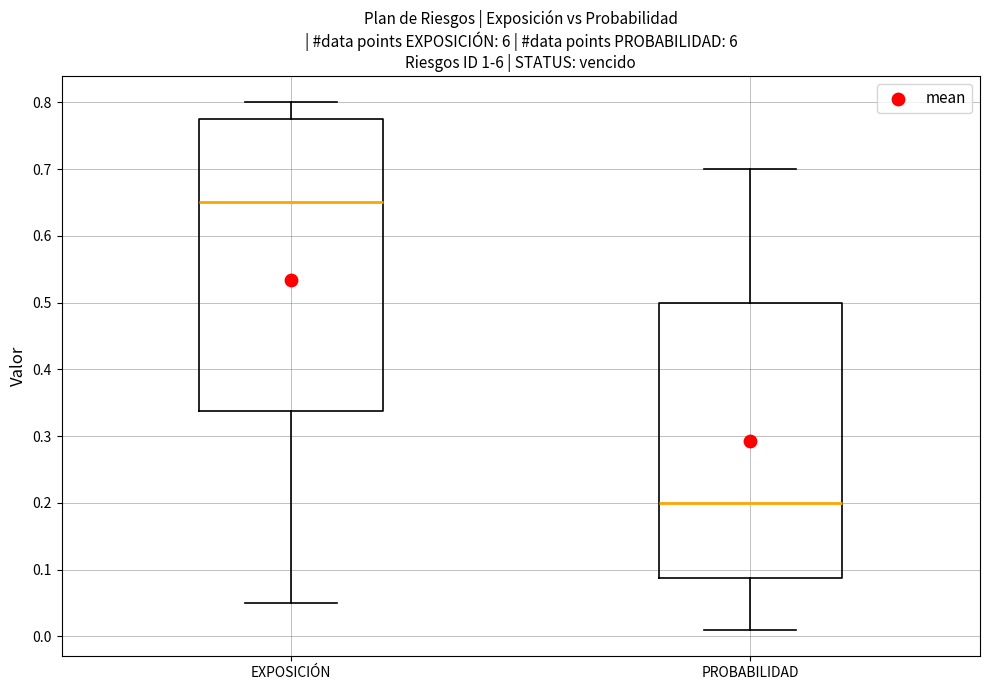

Where does the lower whisker of the box for PROBABILIDAD end on the y-axis? The values are not printed on the chart, so give them approximately, as read against the axis.

0.01